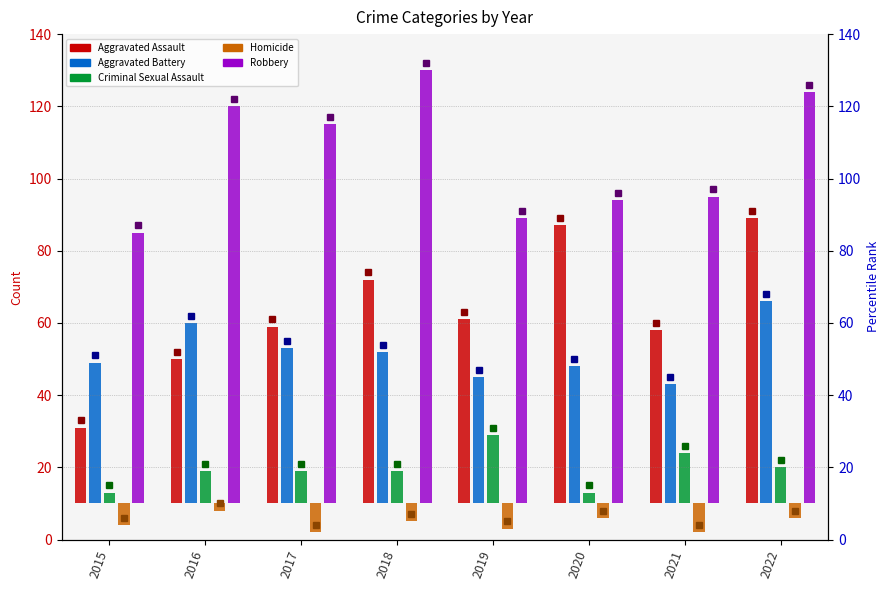

What are all the series names shown in the legend?

Aggravated Assault, Aggravated Battery, Criminal Sexual Assault, Homicide, Robbery